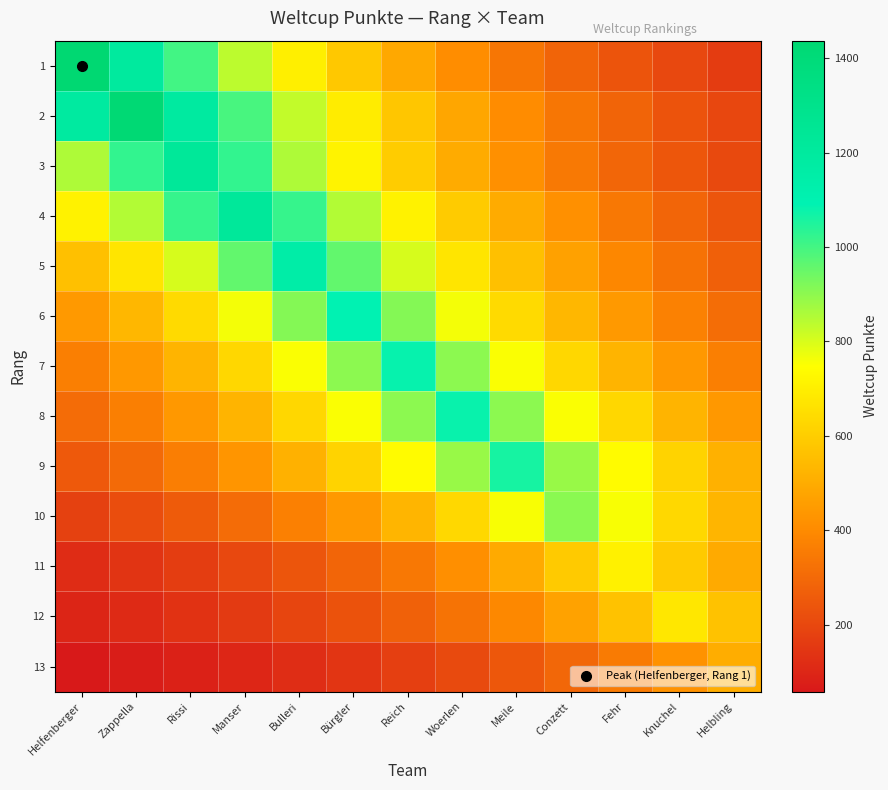

Rank the series by their maximum value, from lowest to highest.

13, 12, 11, 10, 9, 8, 7, 6, 5, 4, 3, 2, 1